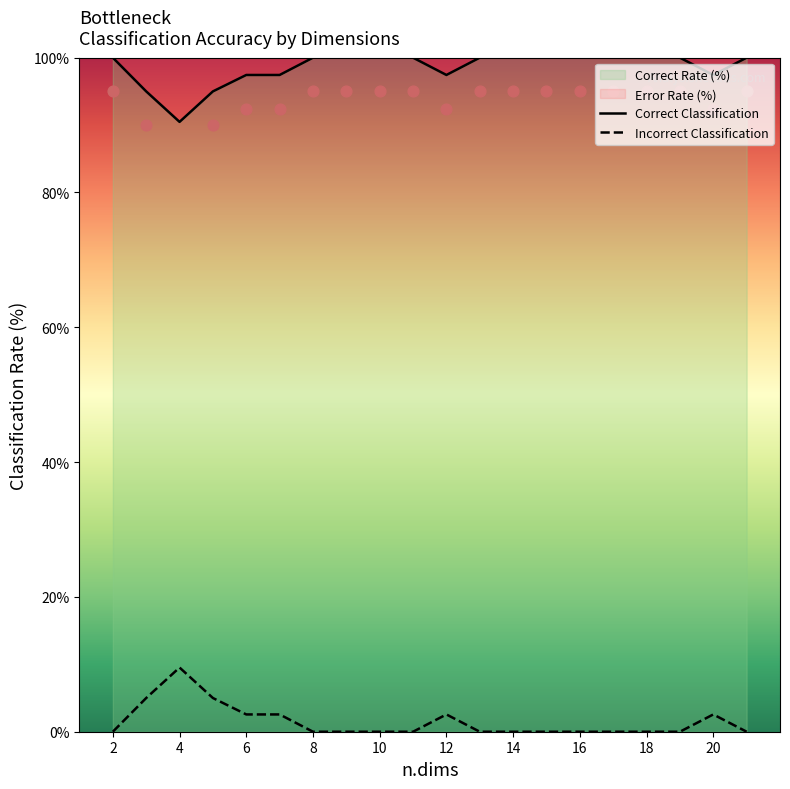

Which has a higher value, 12 or 3?

12